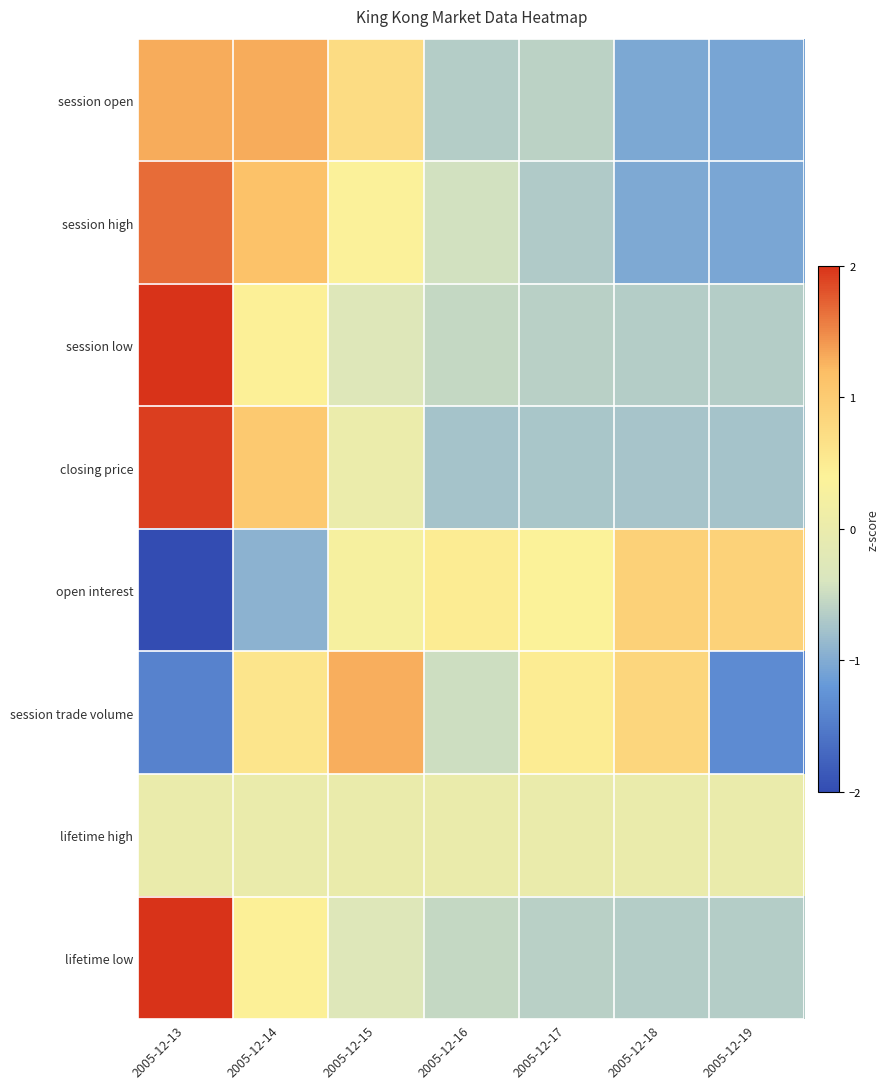

What is the spread (max minus min) of values at 2005-12-17?

1.2